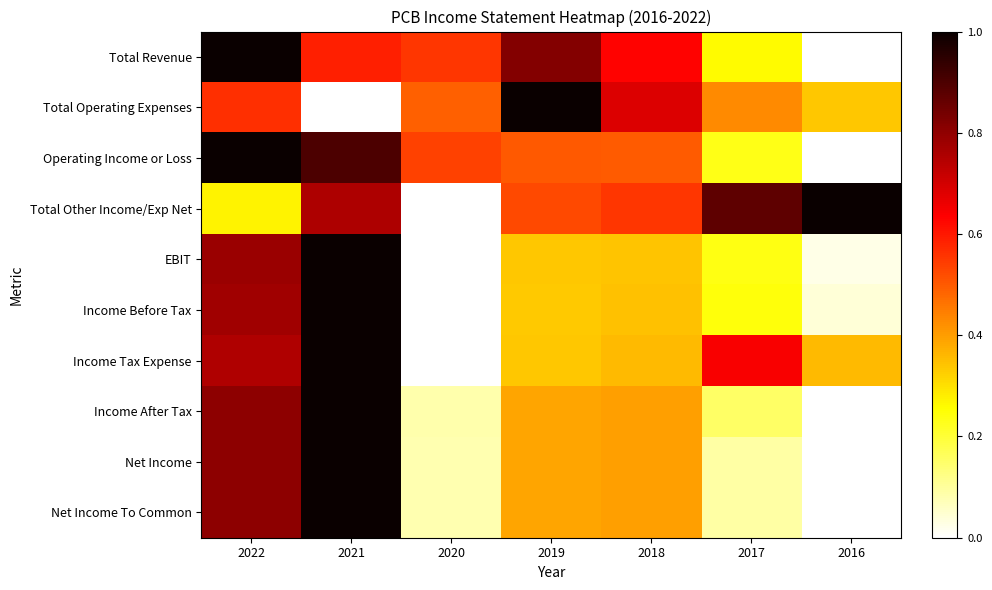

Reading left to right, transcribe all the data shown in this chart.

Total Revenue: 2022=1.0	2021=0.6	2020=0.6	2019=0.8	2018=0.6	2017=0.3	2016=0.0
Total Operating Expenses: 2022=0.6	2021=0.0	2020=0.5	2019=1.0	2018=0.7	2017=0.4	2016=0.3
Operating Income or Loss: 2022=1.0	2021=0.9	2020=0.5	2019=0.5	2018=0.5	2017=0.2	2016=0.0
Total Other Income/Exp Net: 2022=0.3	2021=0.8	2020=0.0	2019=0.5	2018=0.6	2017=0.9	2016=1.0
EBIT: 2022=0.8	2021=1.0	2020=0.0	2019=0.3	2018=0.3	2017=0.2	2016=0.0
Income Before Tax: 2022=0.8	2021=1.0	2020=0.0	2019=0.3	2018=0.3	2017=0.2	2016=0.0
Income Tax Expense: 2022=0.8	2021=1.0	2020=0.0	2019=0.3	2018=0.4	2017=0.6	2016=0.4
Income After Tax: 2022=0.8	2021=1.0	2020=0.1	2019=0.4	2018=0.4	2017=0.2	2016=0.0
Net Income: 2022=0.8	2021=1.0	2020=0.1	2019=0.4	2018=0.4	2017=0.1	2016=0.0
Net Income To Common: 2022=0.8	2021=1.0	2020=0.1	2019=0.4	2018=0.4	2017=0.1	2016=0.0